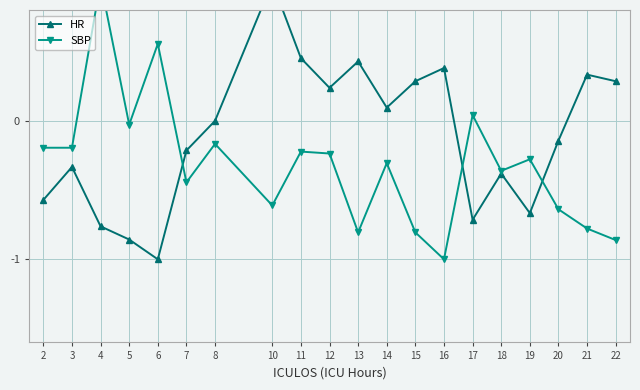

What is the greatest value displayed?

1.0